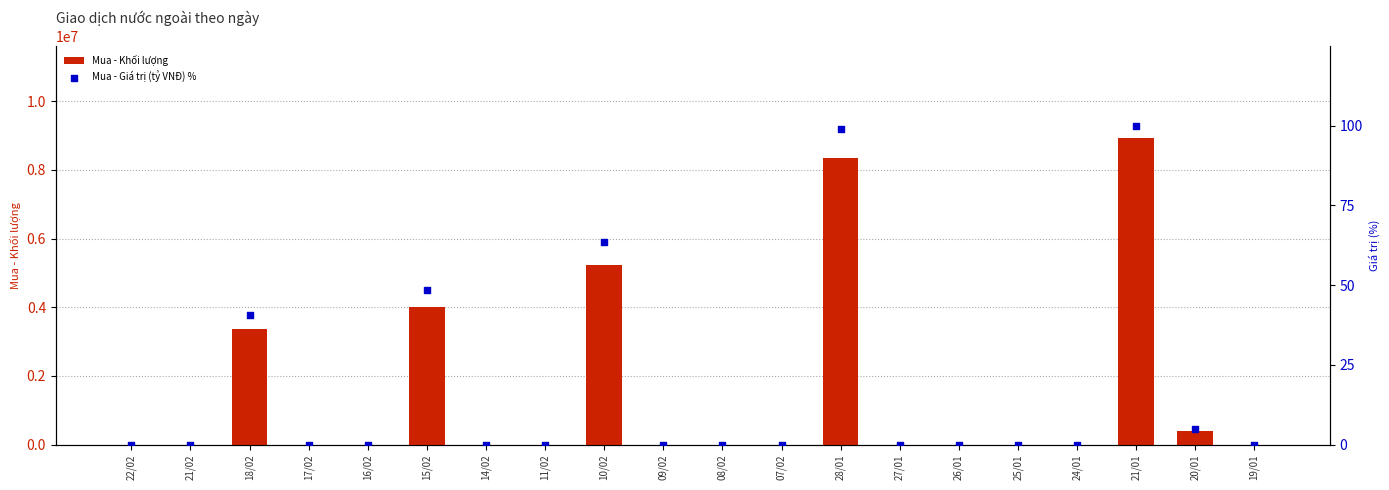

Which series reaches the minimum Y coordinate?

Mua - Khối lượng